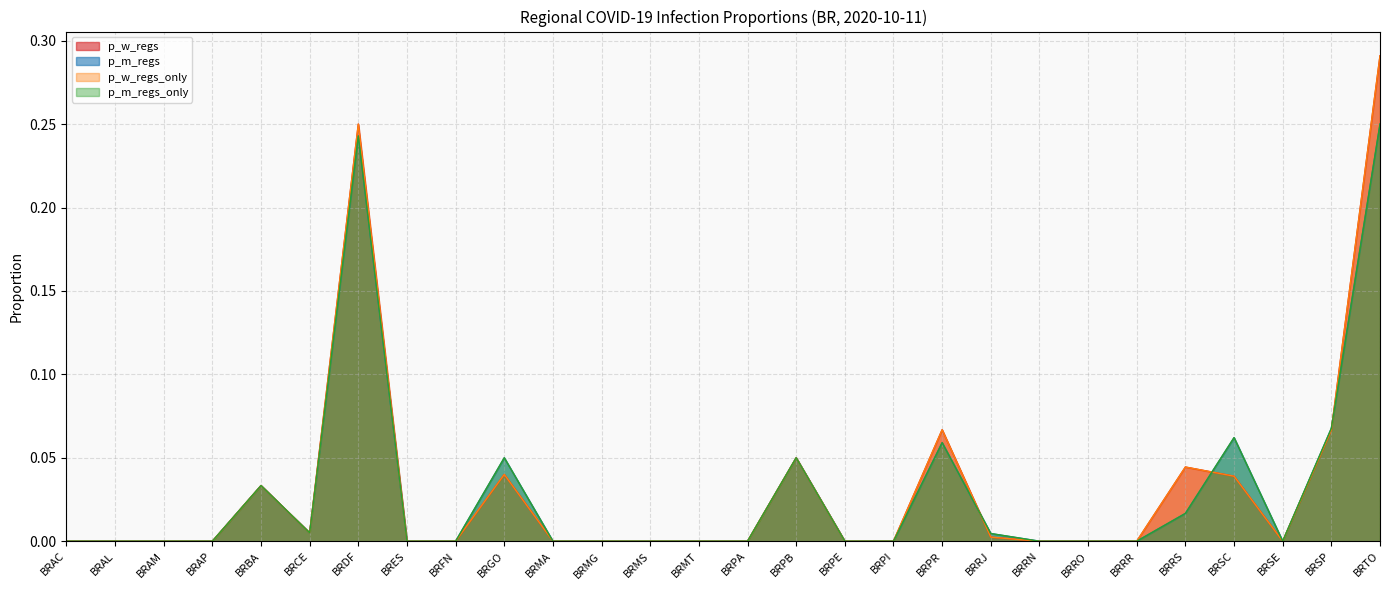

How many lines are shown in the chart?

4